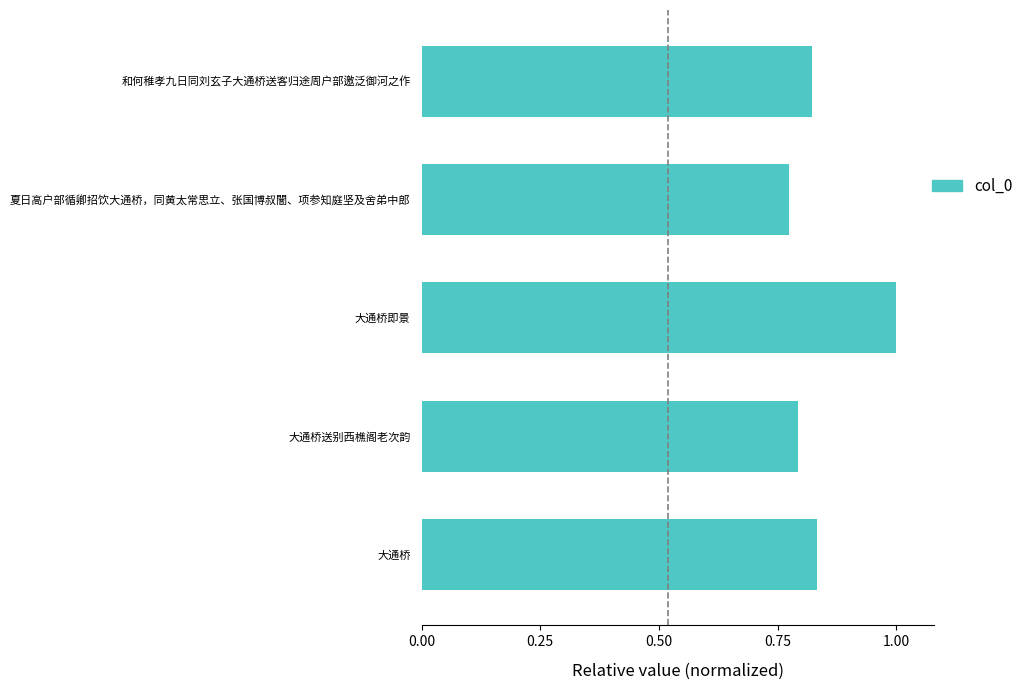

Is it true that the value at 大通桥 is 0.8?

True